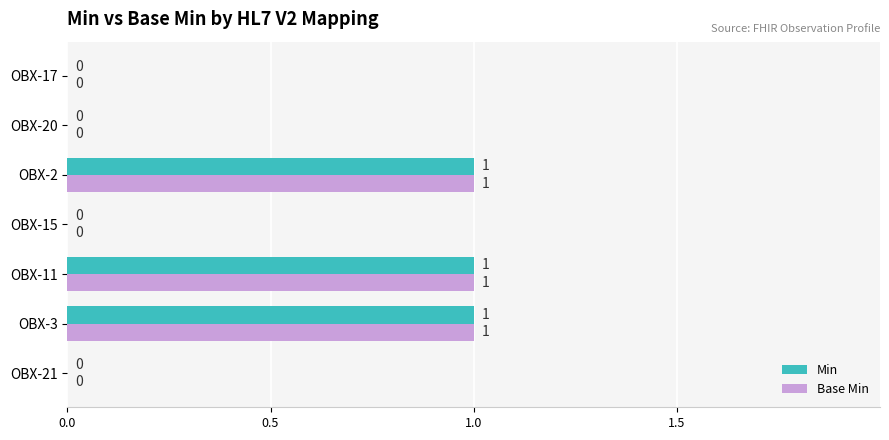

Is the value of Base Min at OBX-11 greater than the value of Min at OBX-17?

Yes